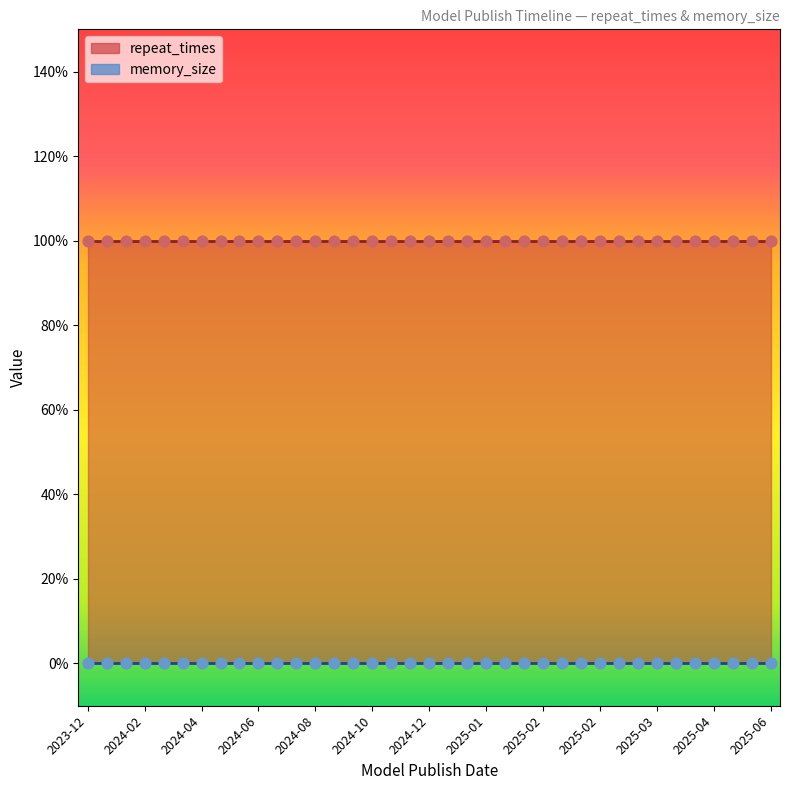

What are all the series names shown in the legend?

repeat_times, memory_size